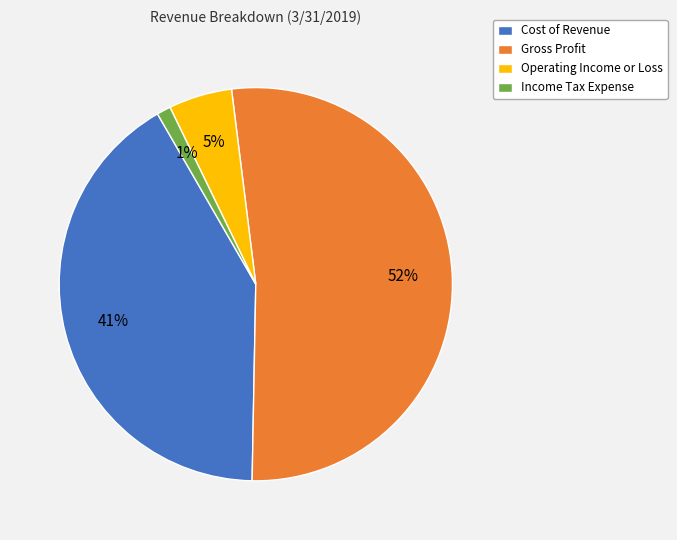

To the nearest percent, what percentage of the pie is Income Tax Expense?

1%